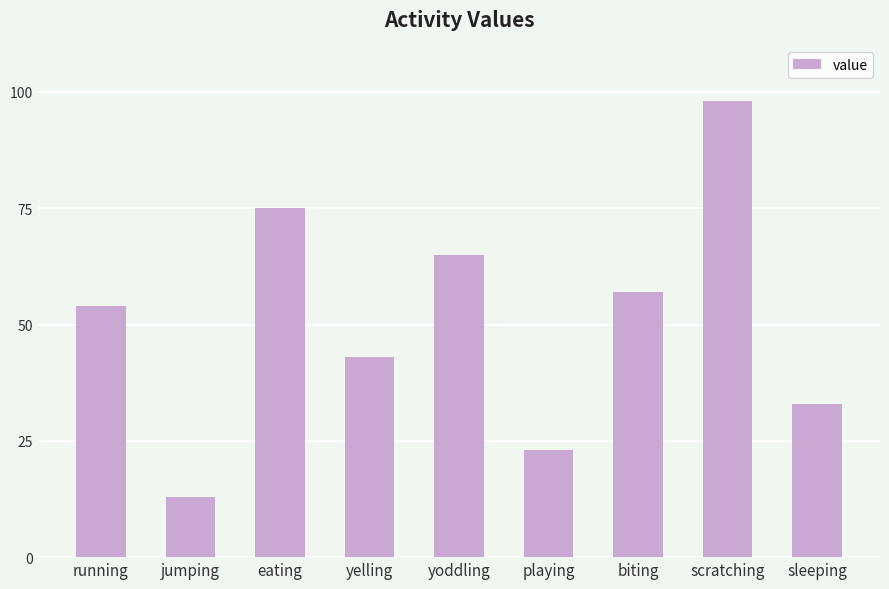

Is it true that the value at jumping is 18?

False